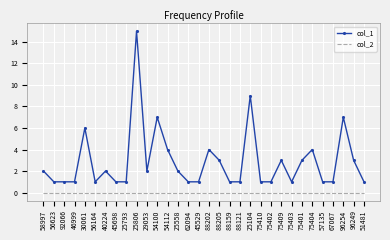

Rank the series by their maximum value, from highest to lowest.

col_1, col_2